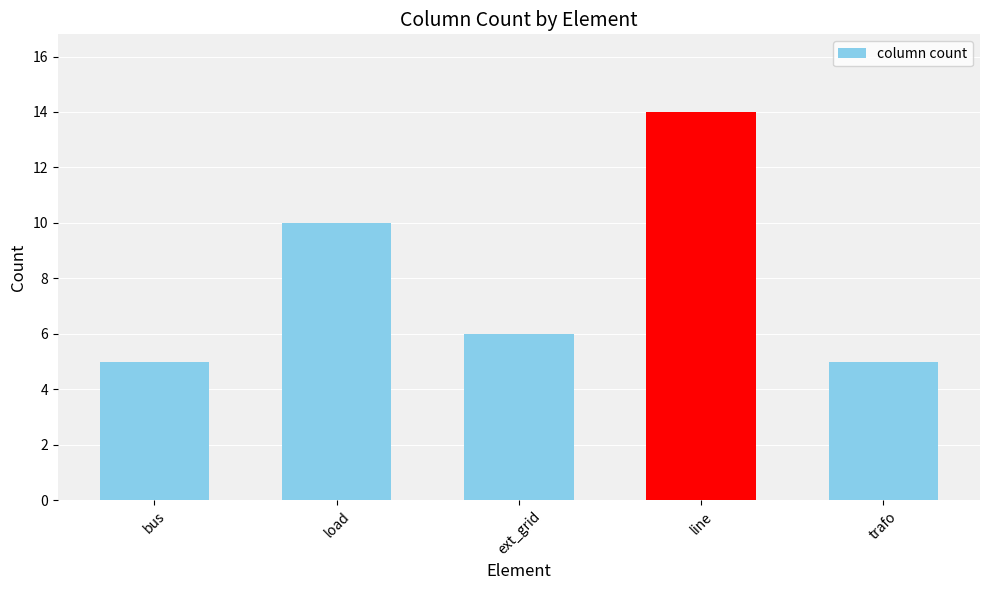

What is the label of the 3rd bar from the right?

ext_grid